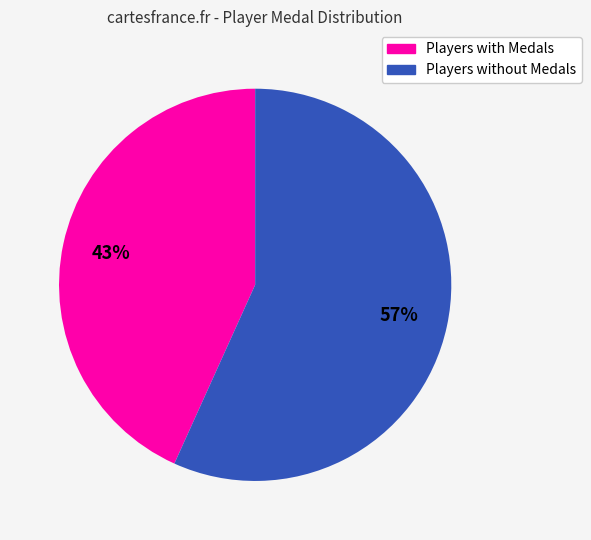

Is there any slice that represents more than half of the pie?

Yes